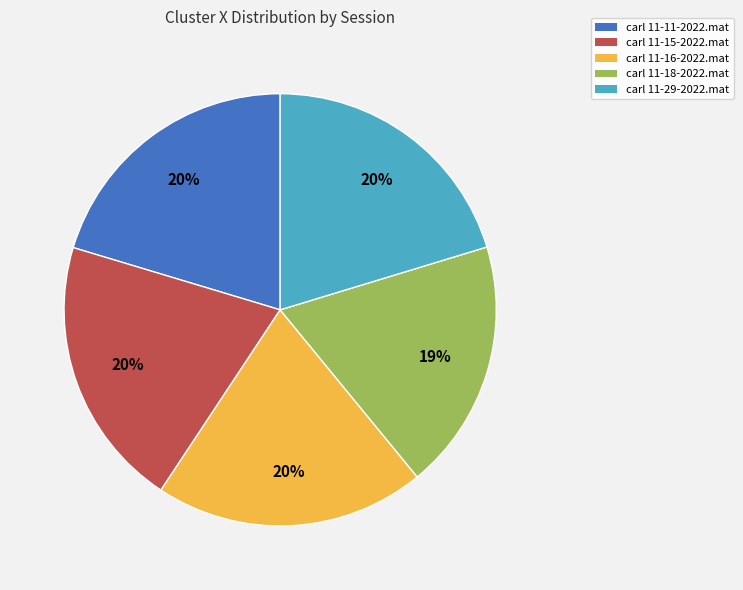

Which category has the smallest portion of the pie?

carl 11-18-2022.mat